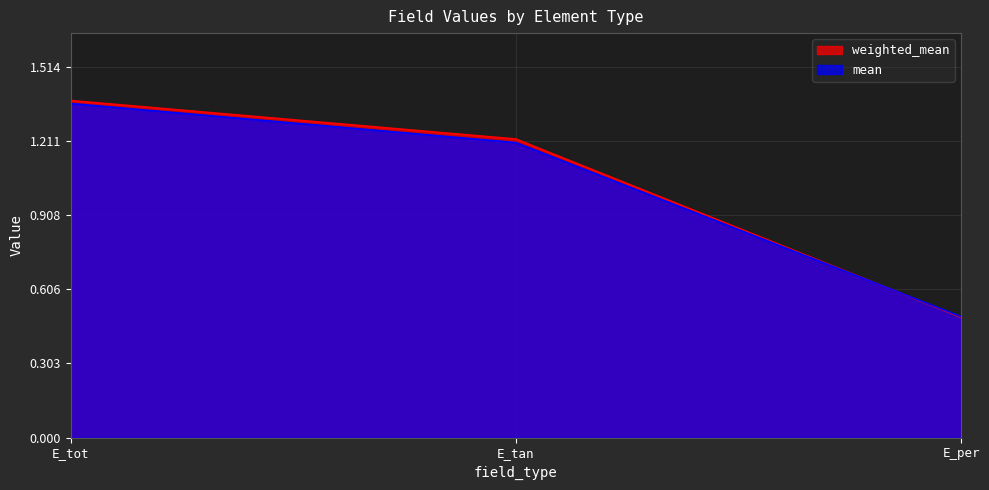

How many lines are shown in the chart?

2